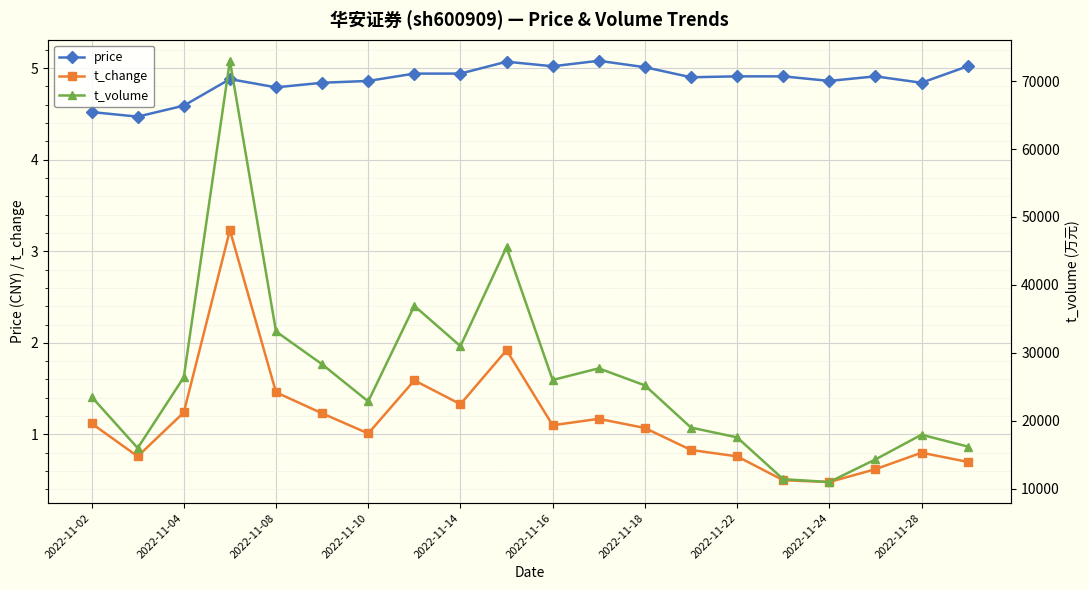

Which series has the largest range (max minus min)?

t_volume